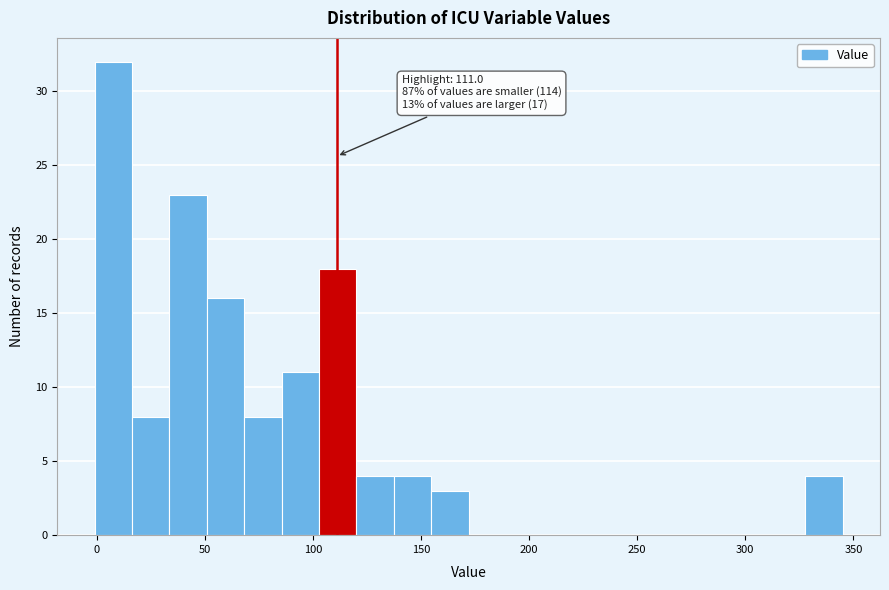

Read against the x-axis, roughly where is the centre of the tallest bar?

10